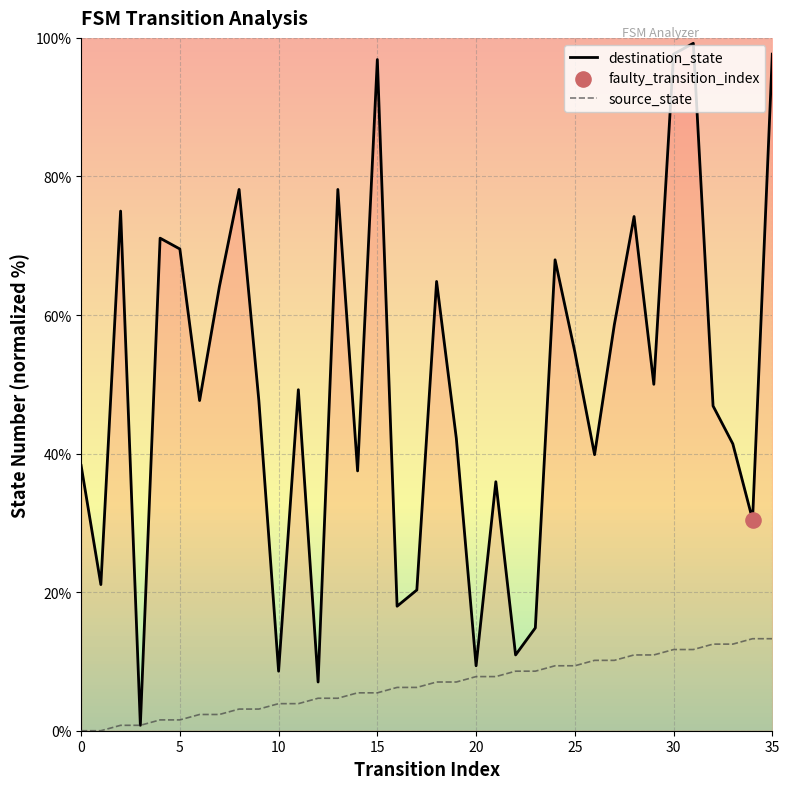

Which series has the widest spread of values?

destination_state